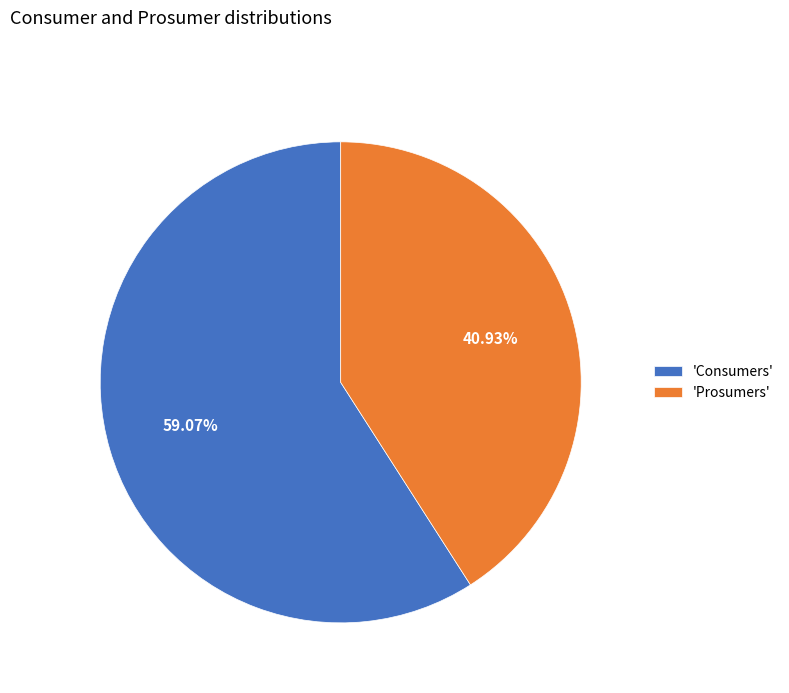

Which has a higher value, 'Consumers' or 'Prosumers'?

'Consumers'